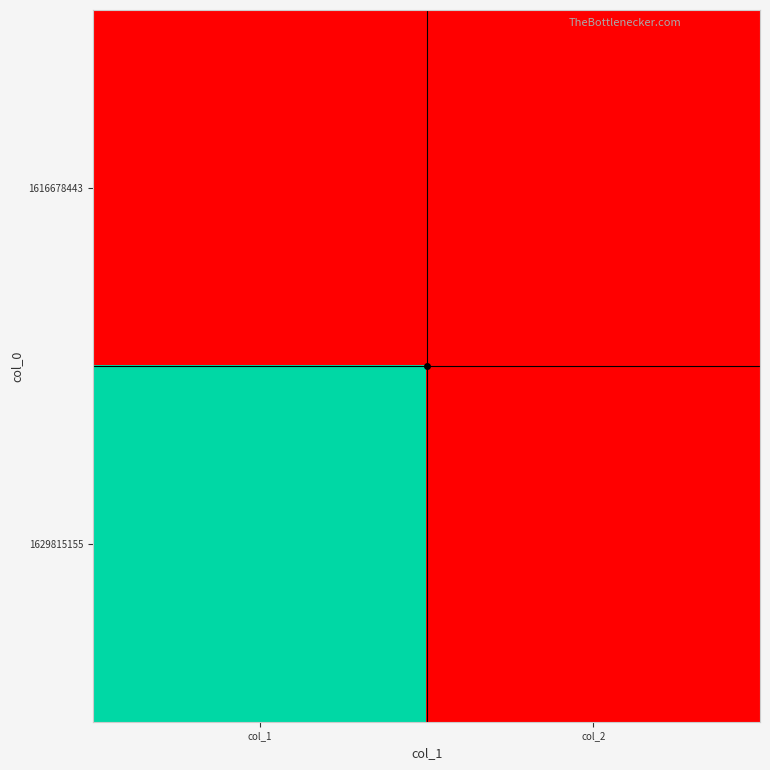

Rank the series at col_2 from lowest to highest value.

1616678443, 1629815155